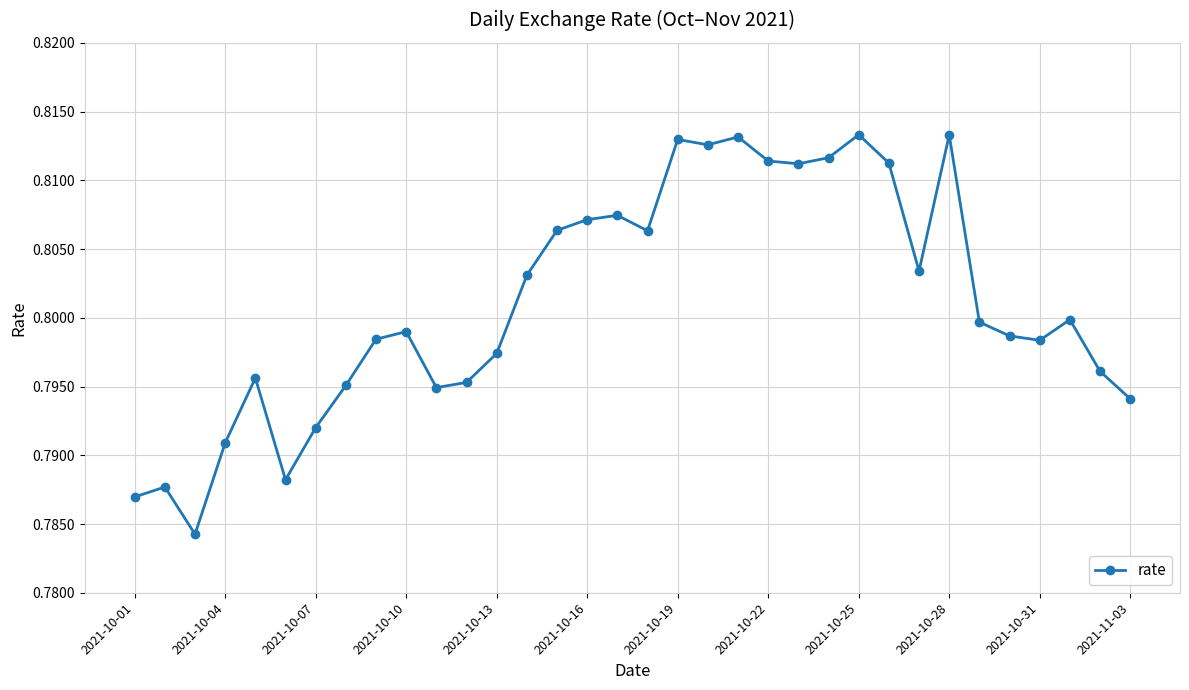

True or false: there are more than 1 points higher than both neighbors.

True